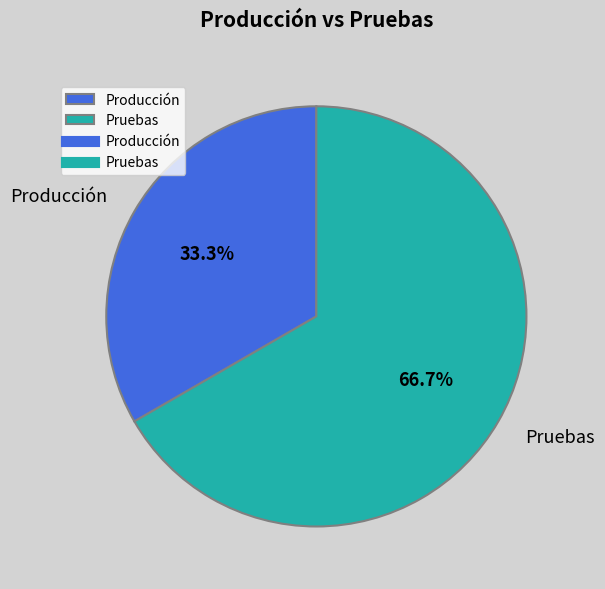

Rank the categories by value from highest to lowest.

Pruebas, Producción